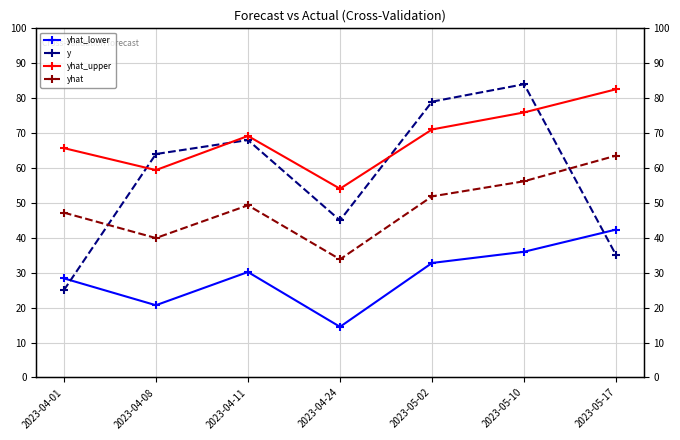

Is the value of yhat_upper at 2023-04-08 greater than the value of yhat_lower at 2023-05-02?

Yes